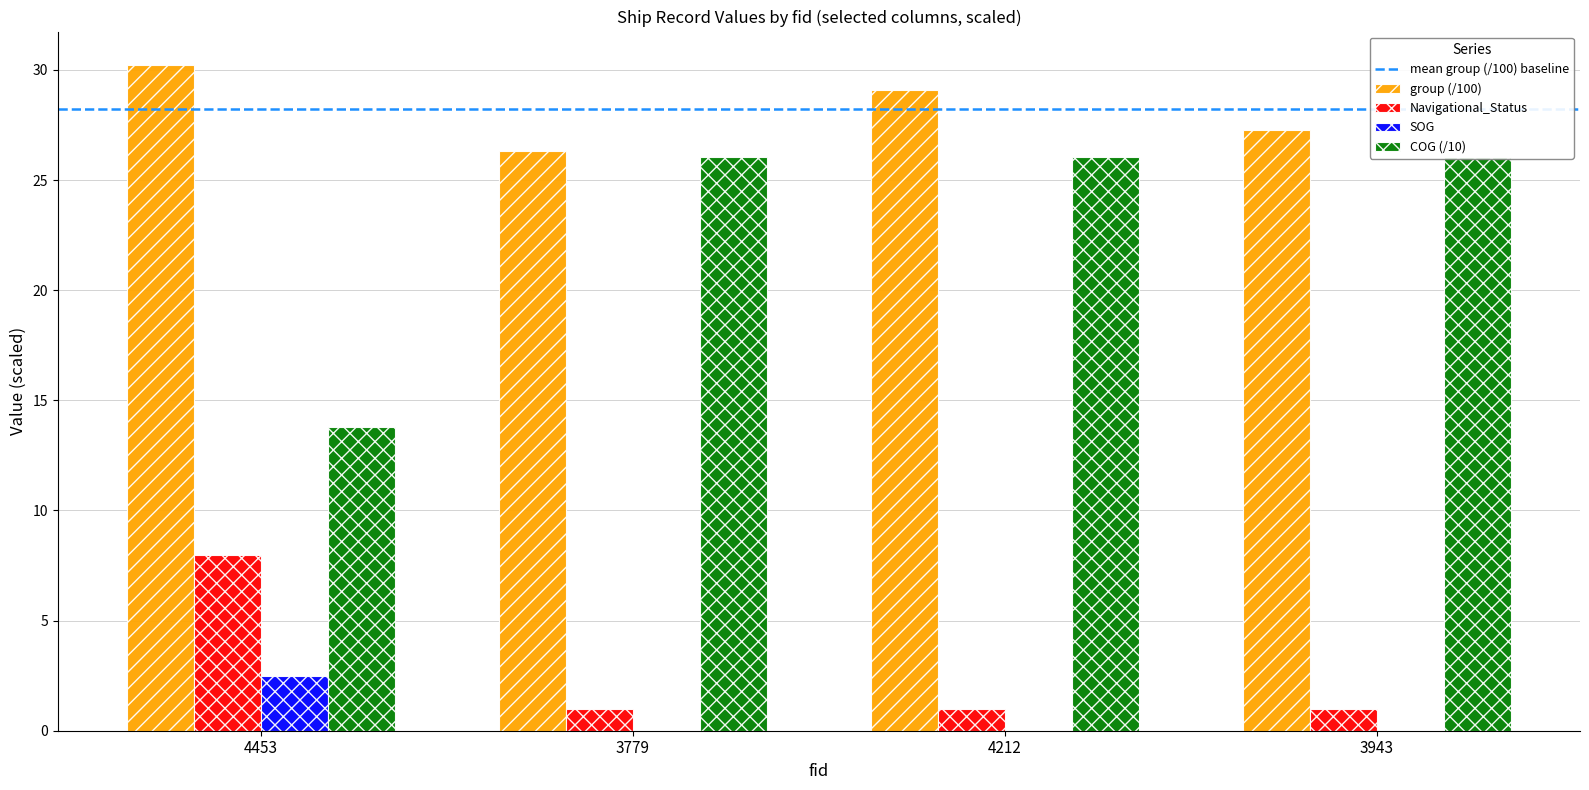

What is the average value of the Navigational_Status series?

2.8